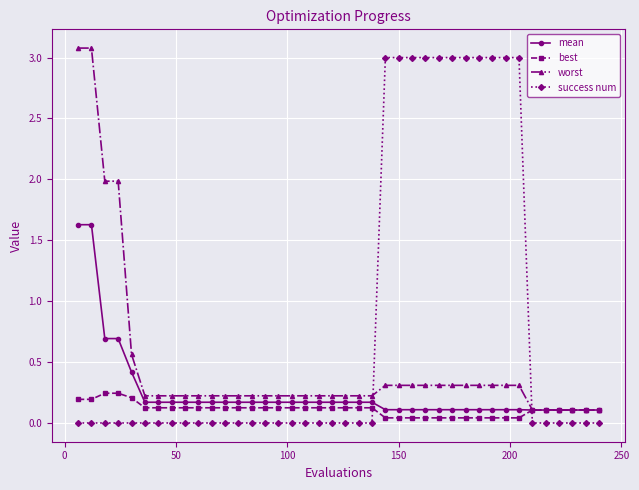

Rank the series by their maximum value, from lowest to highest.

best, mean, success num, worst